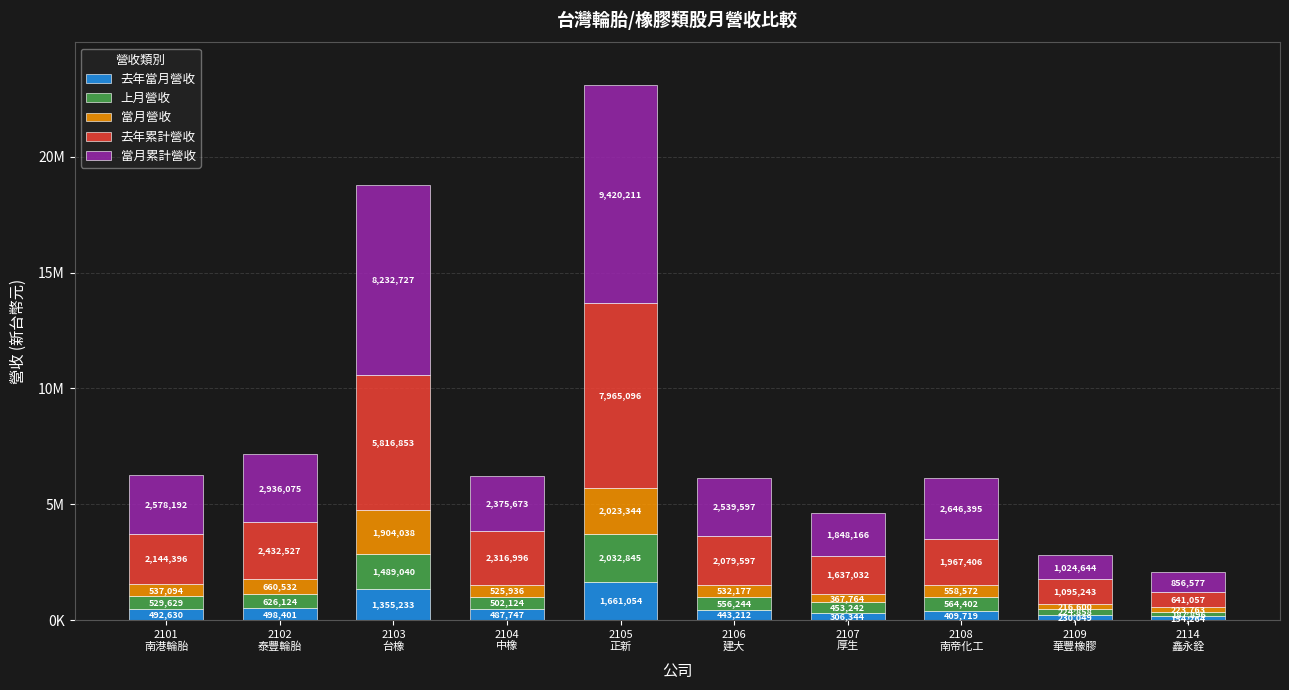

Are the bars grouped side by side (vs. stacked)?

No